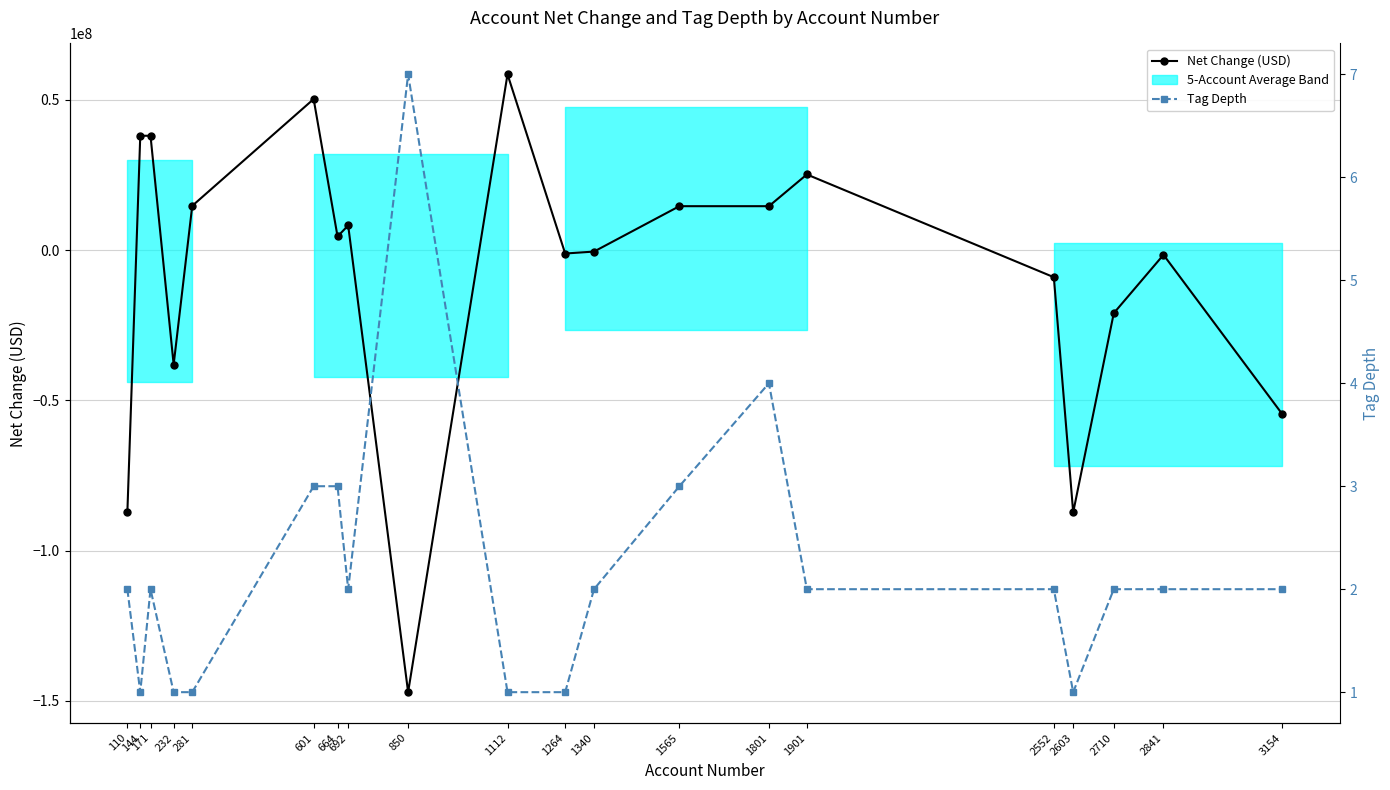

At which category does the chart reach its minimum across all series?

850